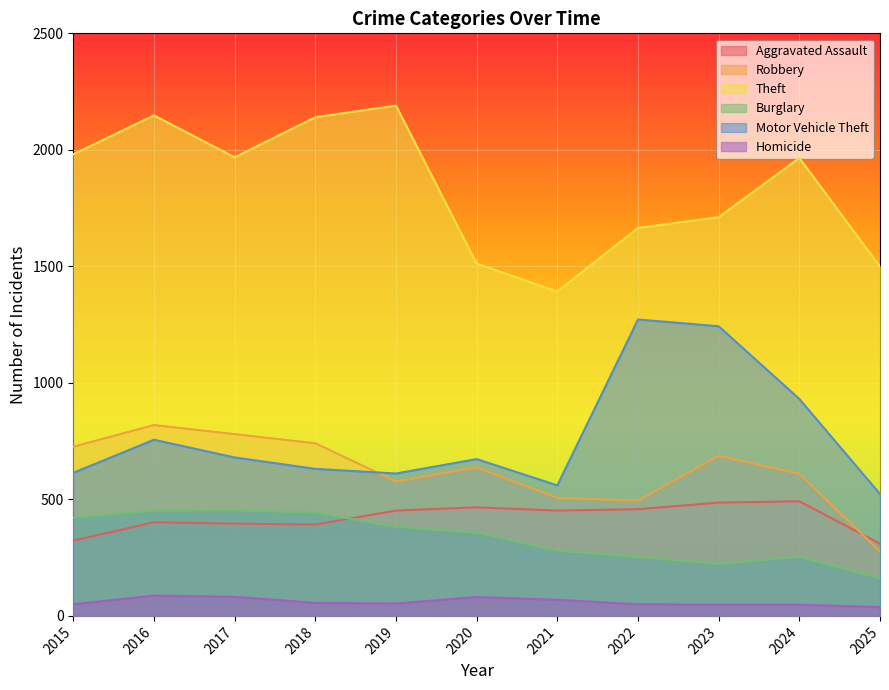

What is the maximum value shown in the chart?

2190